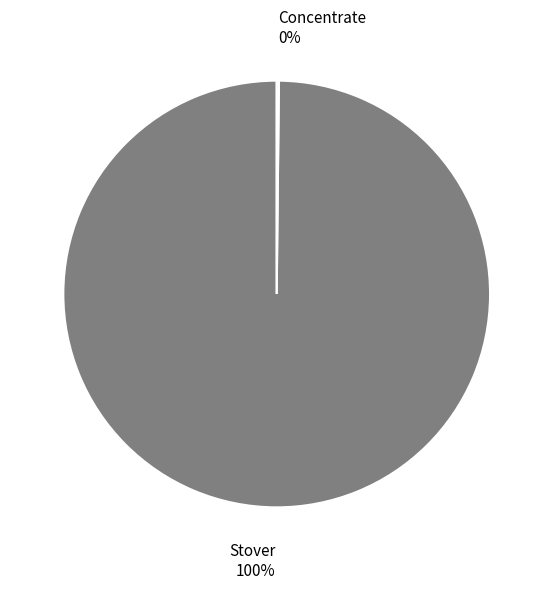

To the nearest percent, what is the difference between the largest and smallest slice percentages?

100%